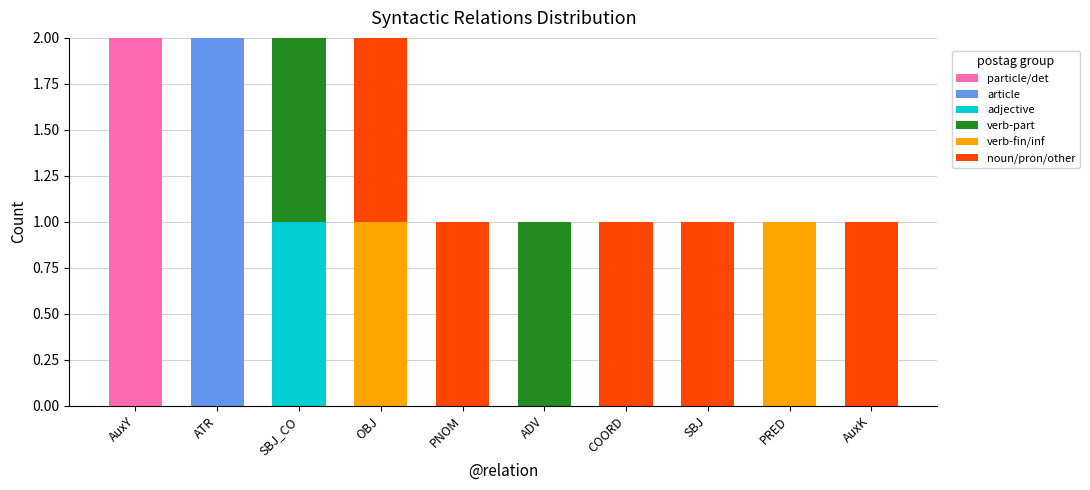

The particle/det series shows 0 at PNOM. True or false?

True